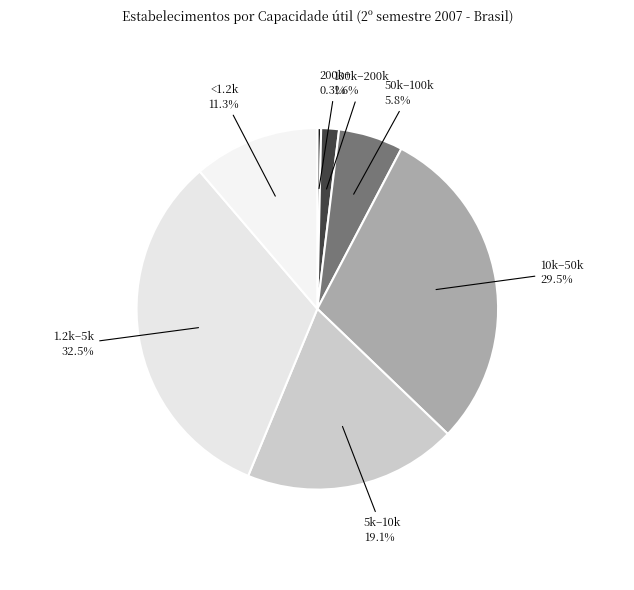

What is the ratio of the value at 50k–100k to the value at <1.2k?

0.5